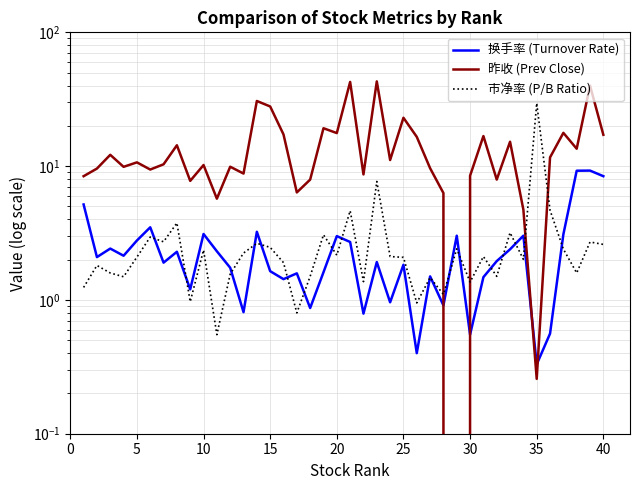

Count the number of data series in this chart.

3